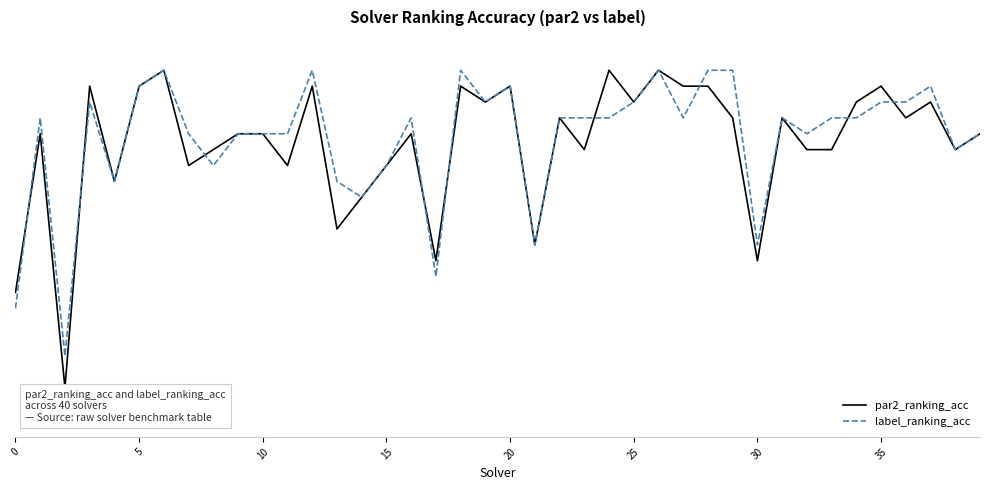

What are all the series names shown in the legend?

par2_ranking_acc, label_ranking_acc